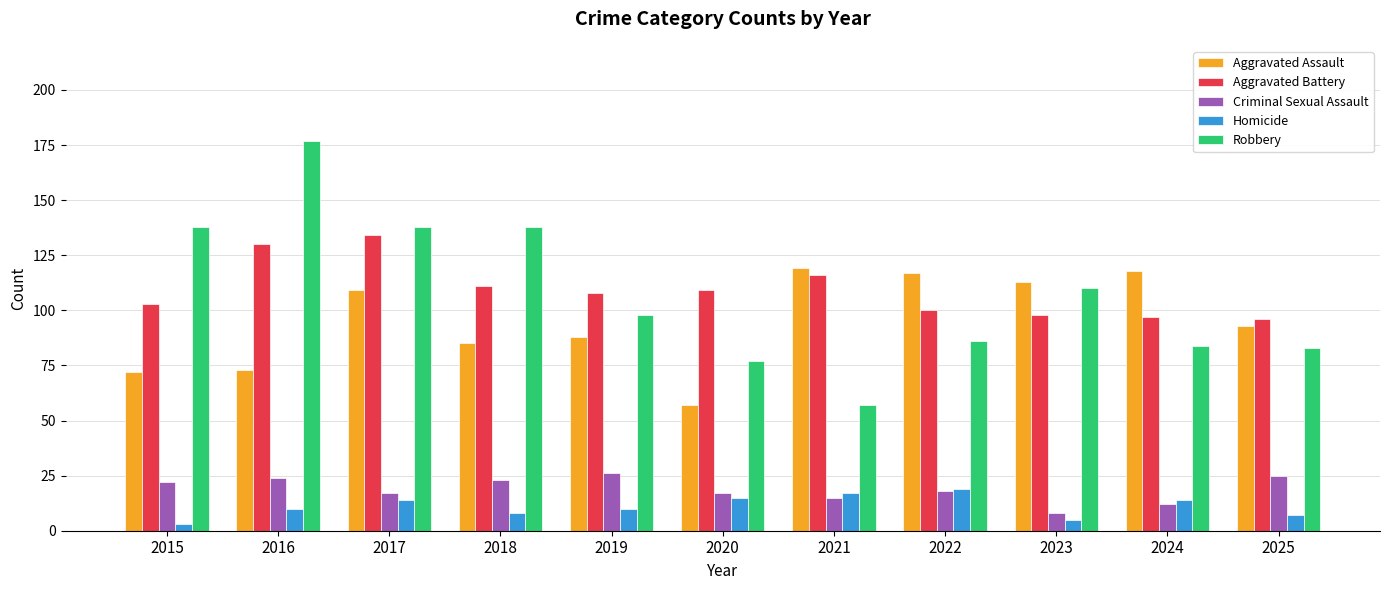

Reading left to right, what are all the values shown in this chart?

Aggravated Assault: 72	73	109	85	88	57	119	117	113	118	93
Aggravated Battery: 103	130	134	111	108	109	116	100	98	97	96
Criminal Sexual Assault: 22	24	17	23	26	17	15	18	8	12	25
Homicide: 3	10	14	8	10	15	17	19	5	14	7
Robbery: 138	177	138	138	98	77	57	86	110	84	83